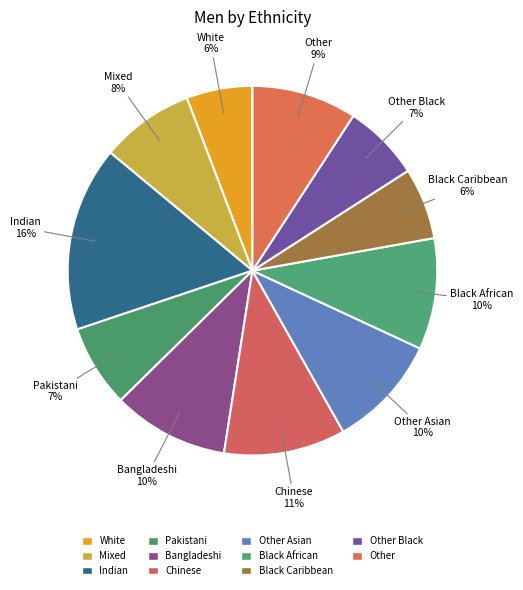

Is the sum of Black Caribbean and Other Black greater than half?

No